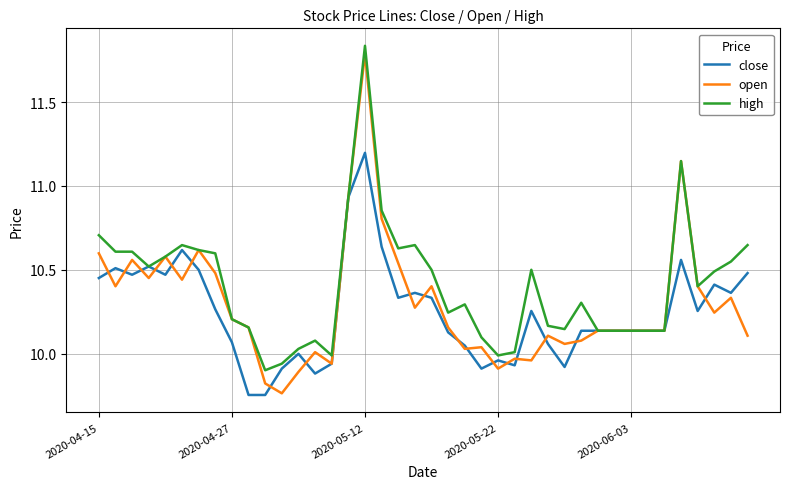

What is the difference between the maximum and minimum values in the close series?

1.4